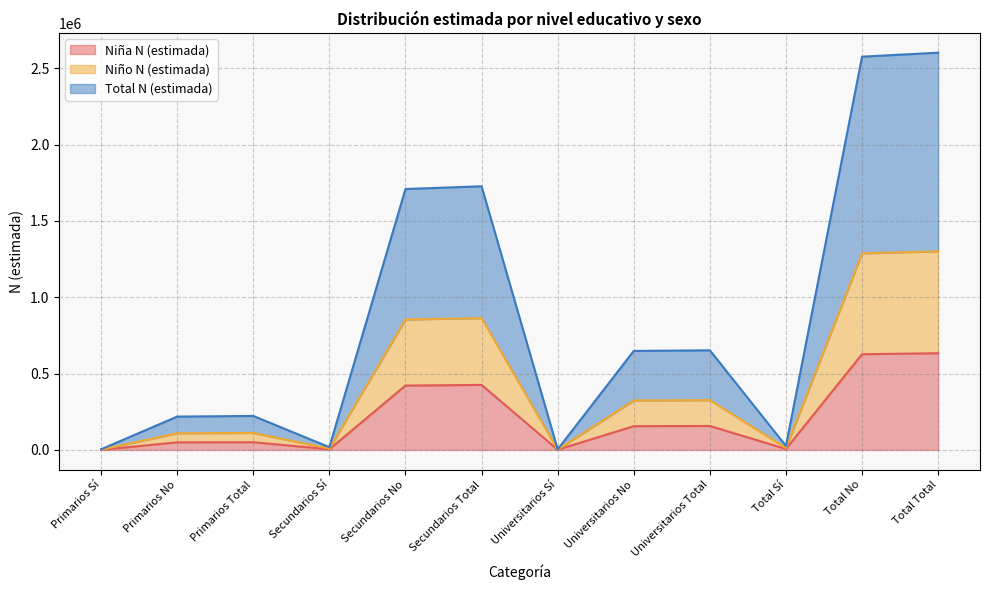

Does the chart have visible grid lines?

Yes